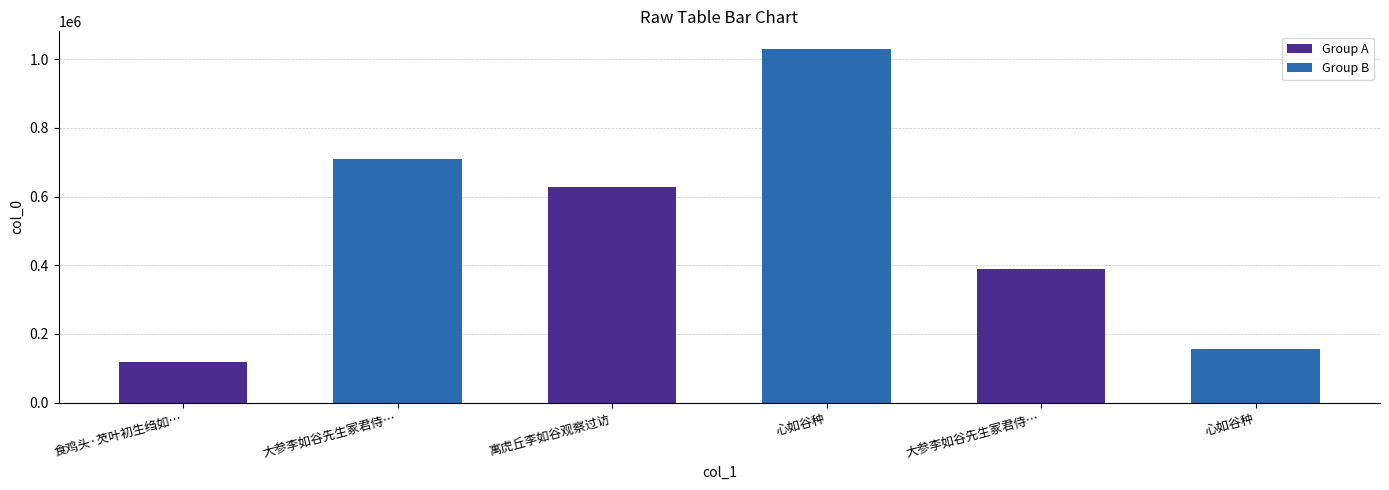

Rank the series by their average value, from highest to lowest.

Group B, Group A